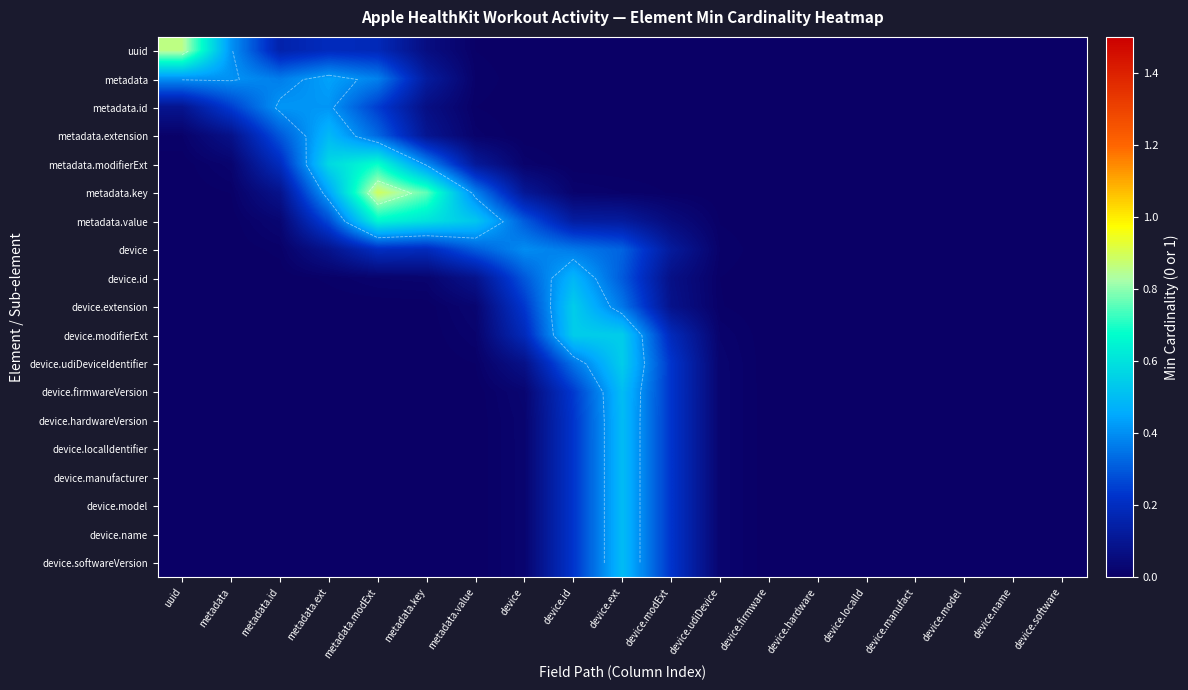

At which category is the sum across all series the highest?

device.ext